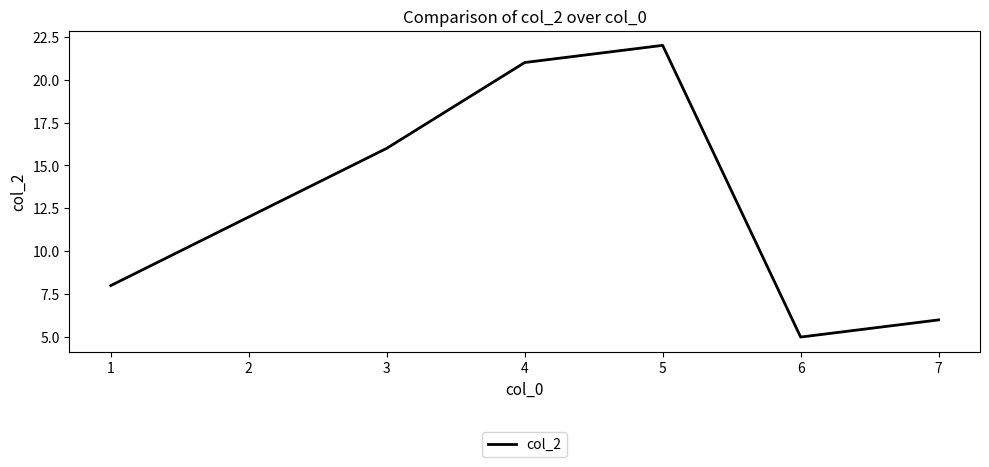

Between 3 and 1, which is larger?

3